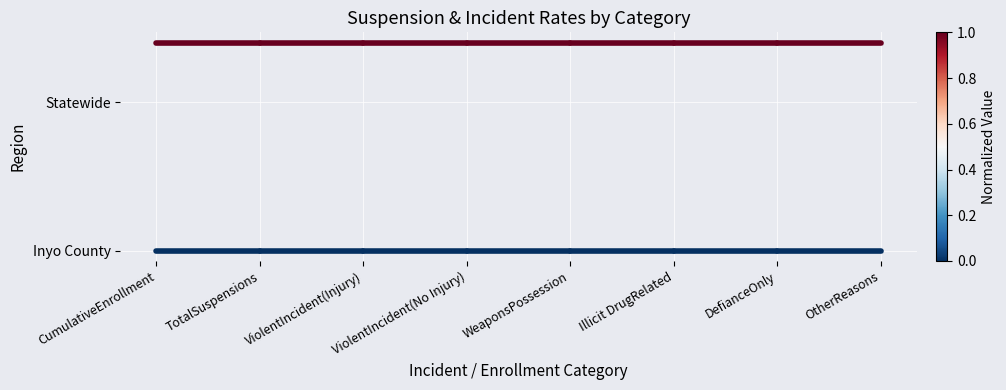

Between WeaponsPossession and OtherReasons, which series saw the biggest shift?

Inyo County